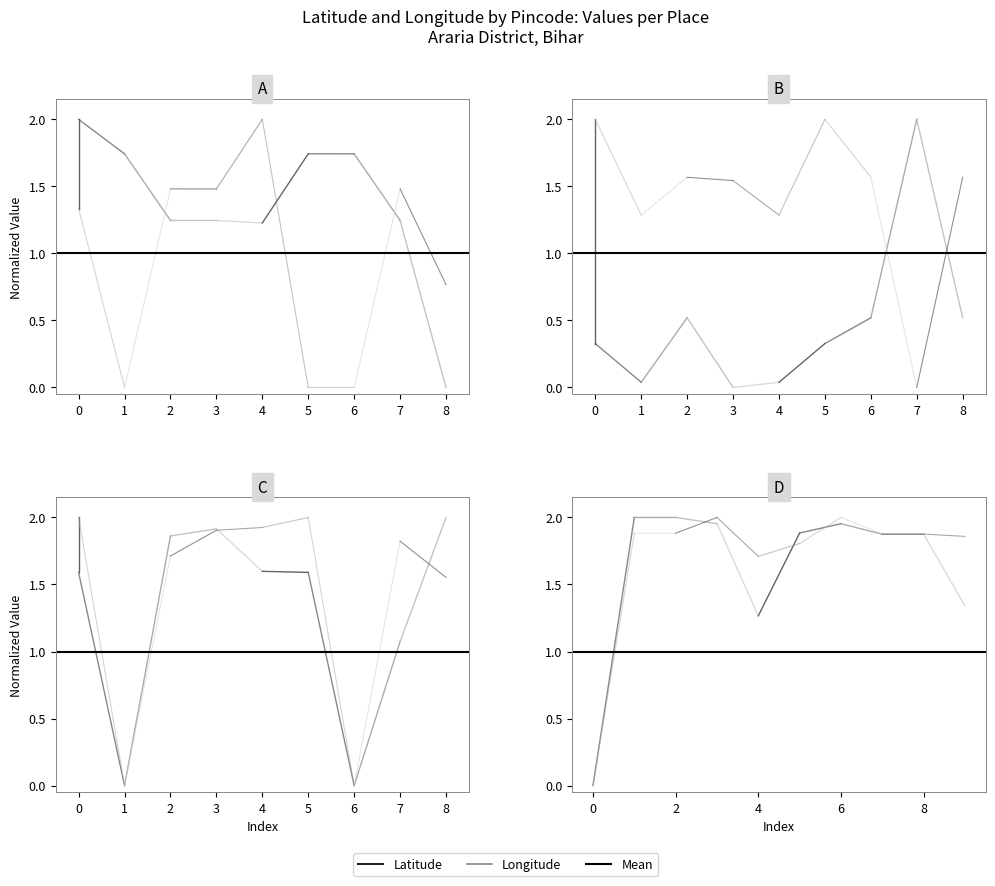

What is the value of the Latitude point at the 2nd from the left?

1.7